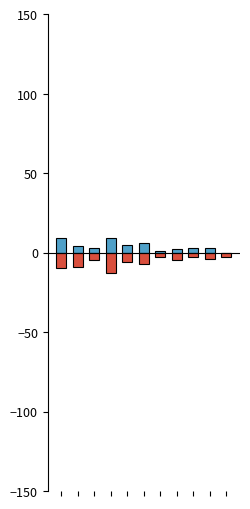

What is the difference between the maximum and minimum values in the Robbery series?

9